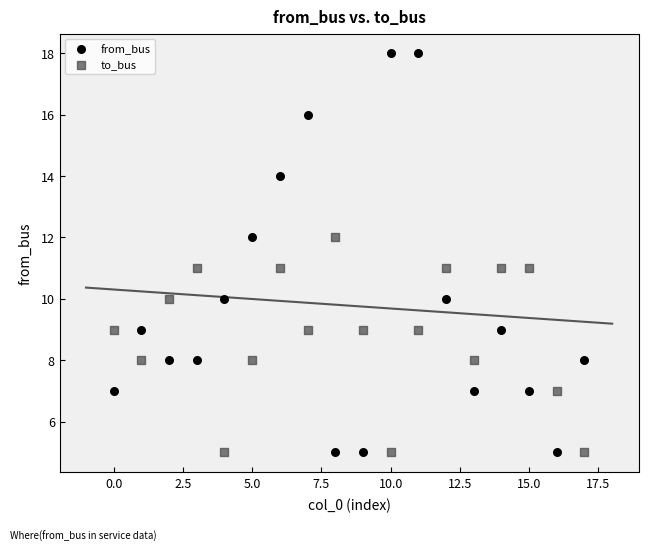

Which series contains the highest Y value?

from_bus